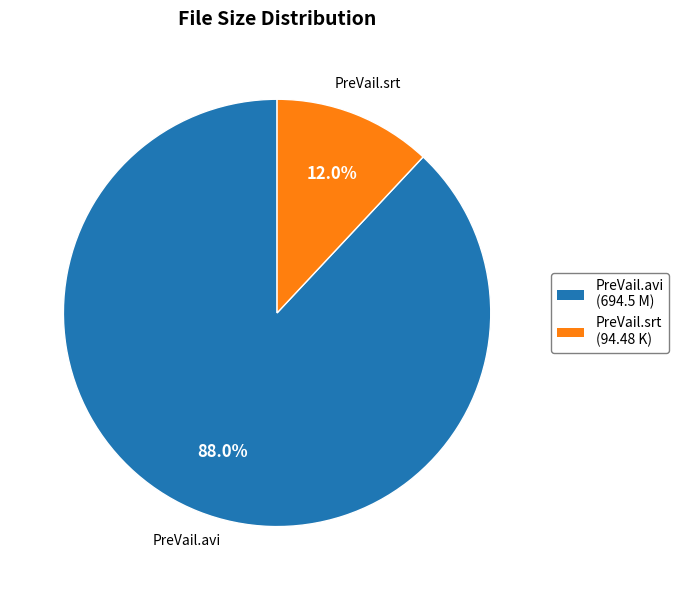

Does any single category account for the majority?

Yes